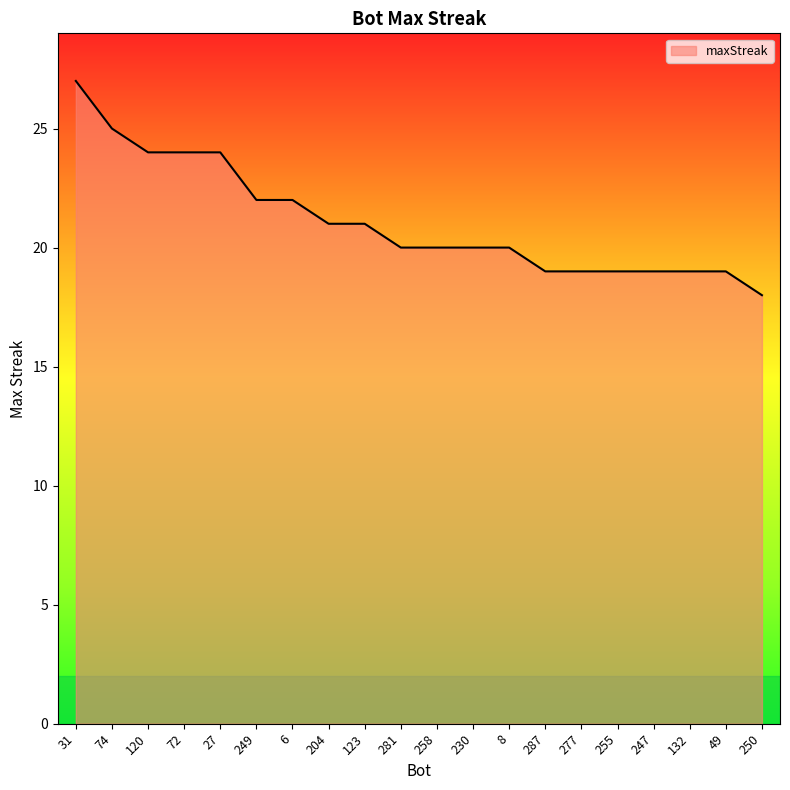

Is it true that the value at 6 is 10?

False